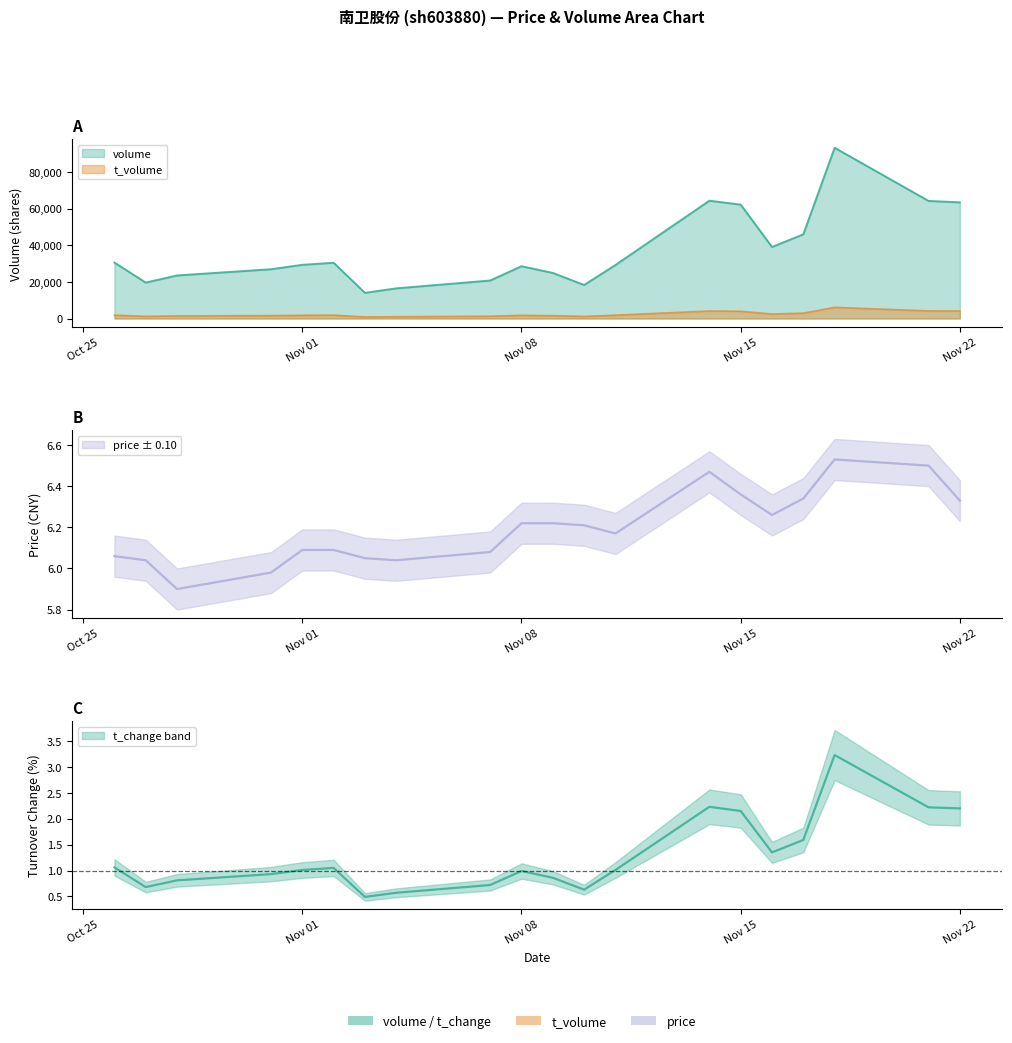

What is the smallest value displayed?

0.5